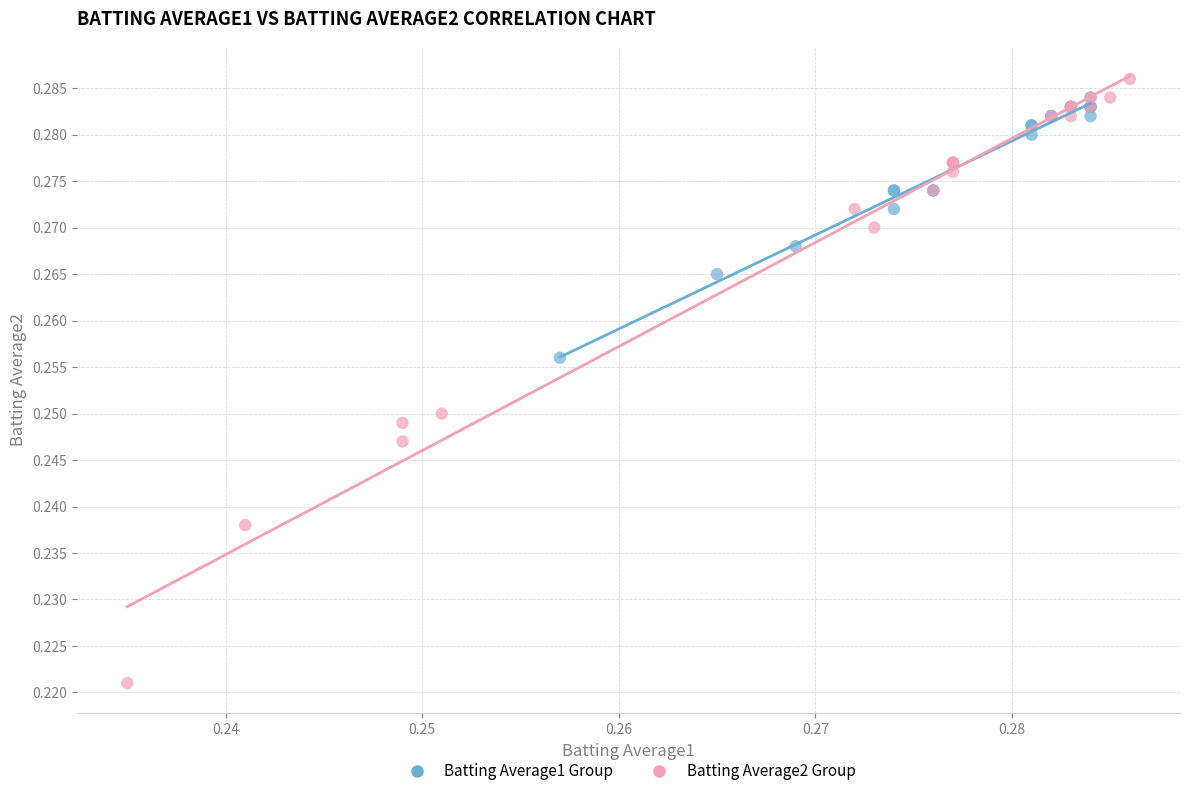

Which series has the widest spread of Y values?

Batting Average2 Group